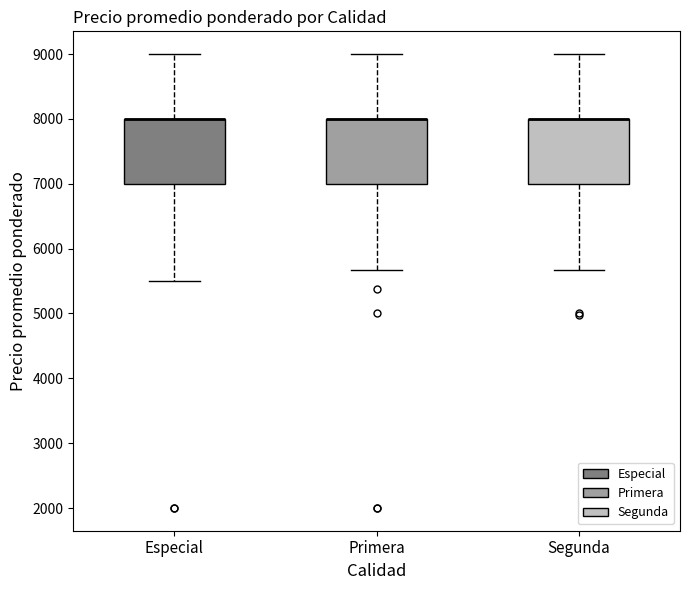

Reading left to right, transcribe this box plot: for each box, give where its median line is, the range the box spans, and where its two whiskers end, as read against the y-axis. The values are not printed on the chart, so give them approximately, as read against the axis.

Especial: median 8000 (drawn on the box's upper edge), box 7000 to 8000, whiskers 5500 to 9000
Primera: median 8000 (drawn on the box's upper edge), box 7000 to 8000, whiskers 5700 to 9000
Segunda: median 8000 (drawn on the box's upper edge), box 7000 to 8000, whiskers 5700 to 9000